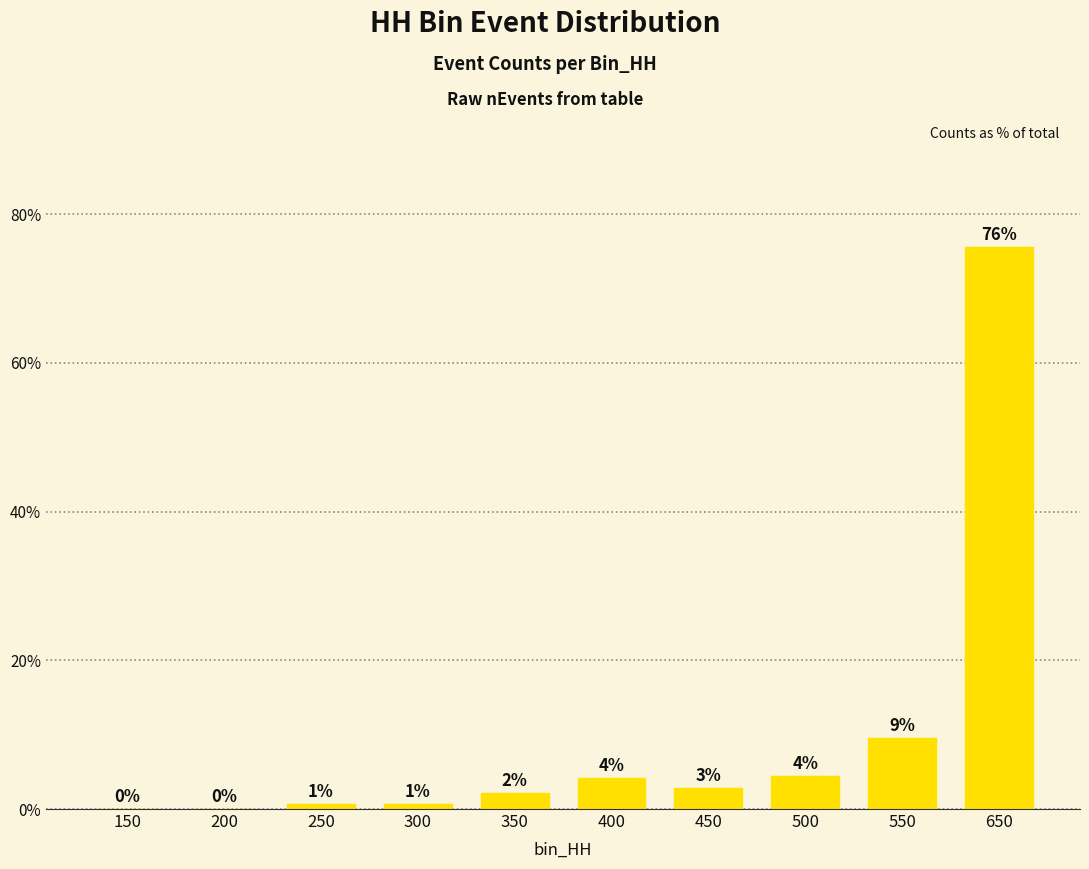

Rank the categories by value from lowest to highest.

150, 200, 250, 300, 350, 450, 400, 500, 550, 650